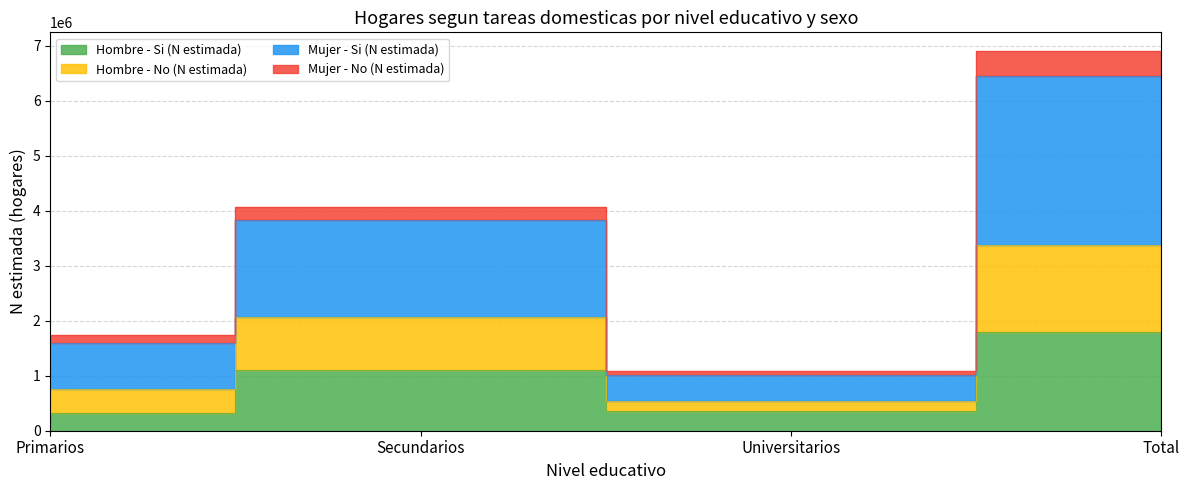

At how many categories does at least one series exceed 6750735?

1